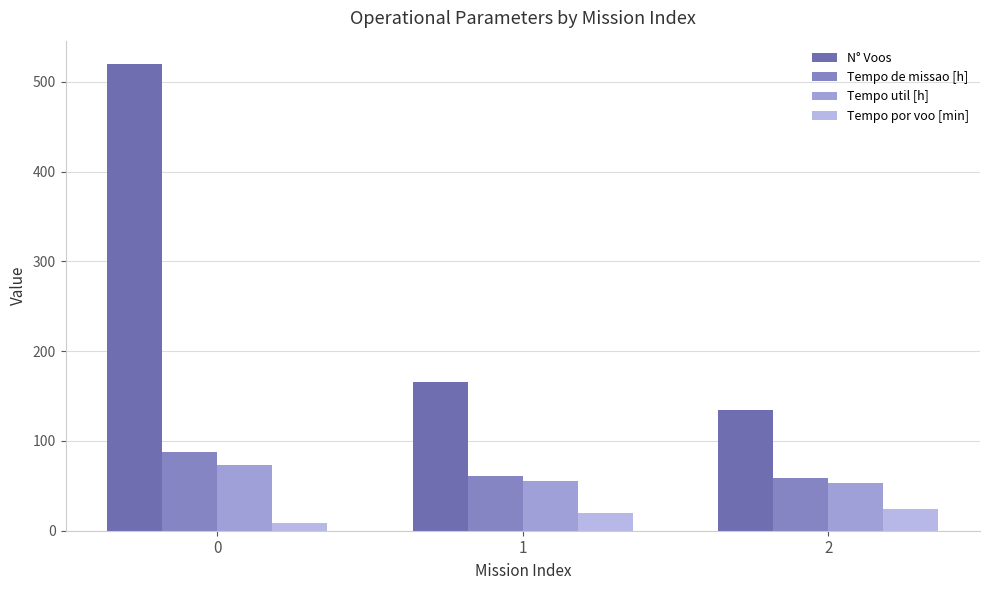

Reading right to left, what are all the values shown in this chart?

N° Voos: 134.0	166.0	520.0
Tempo de missao [h]: 59.2	61.4	88.1
Tempo util [h]: 53.6	55.0	72.7
Tempo por voo [min]: 24.0	19.9	8.4